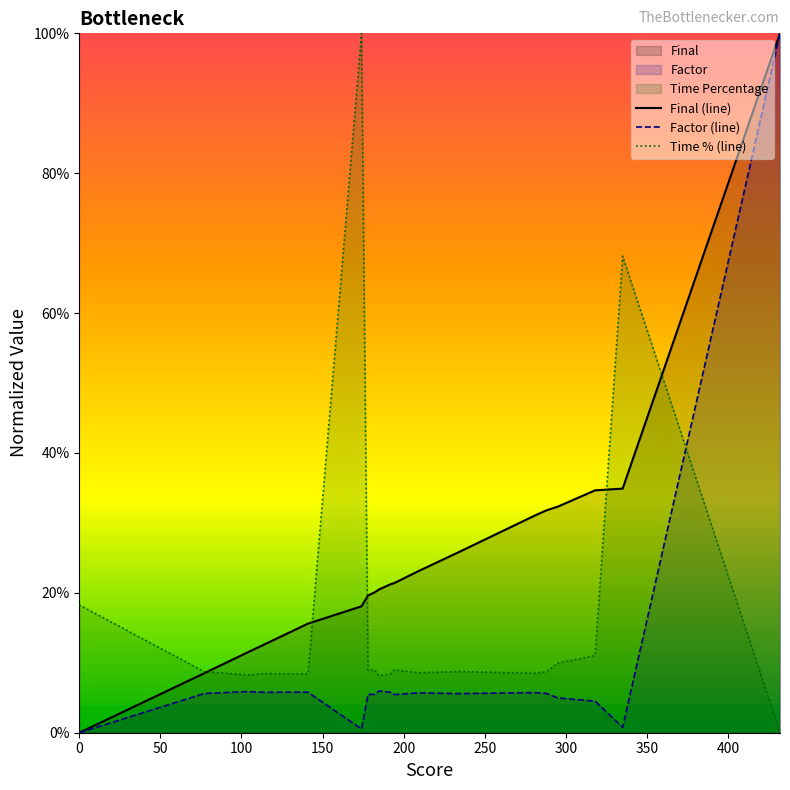

True or false: Final (line) has more than 2 interior local peaks.

False